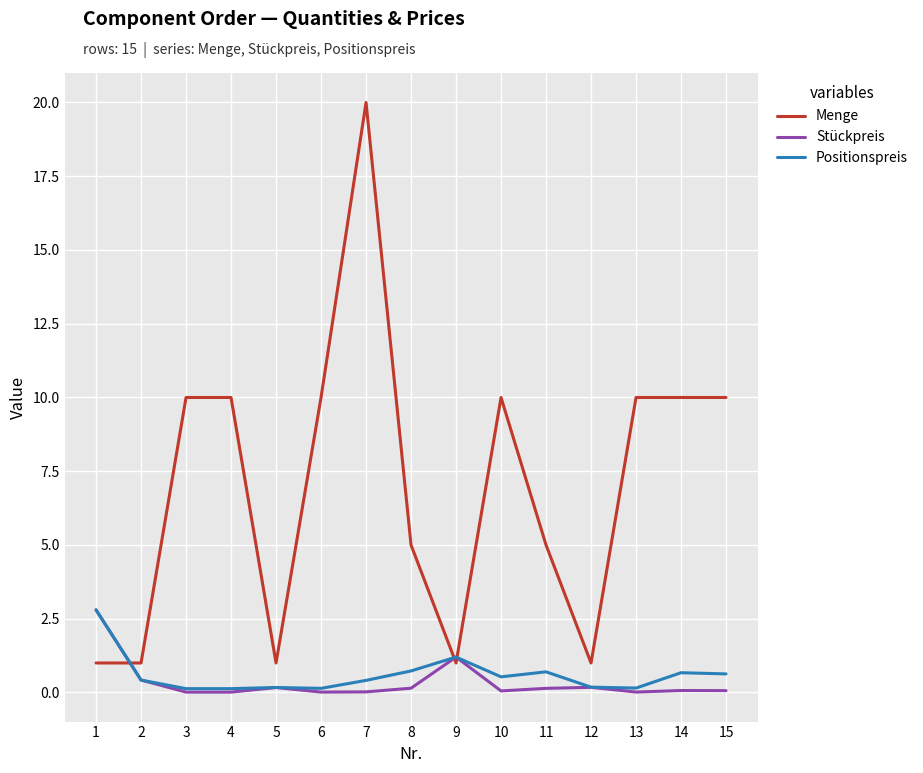

Which series has the largest range (max minus min)?

Menge